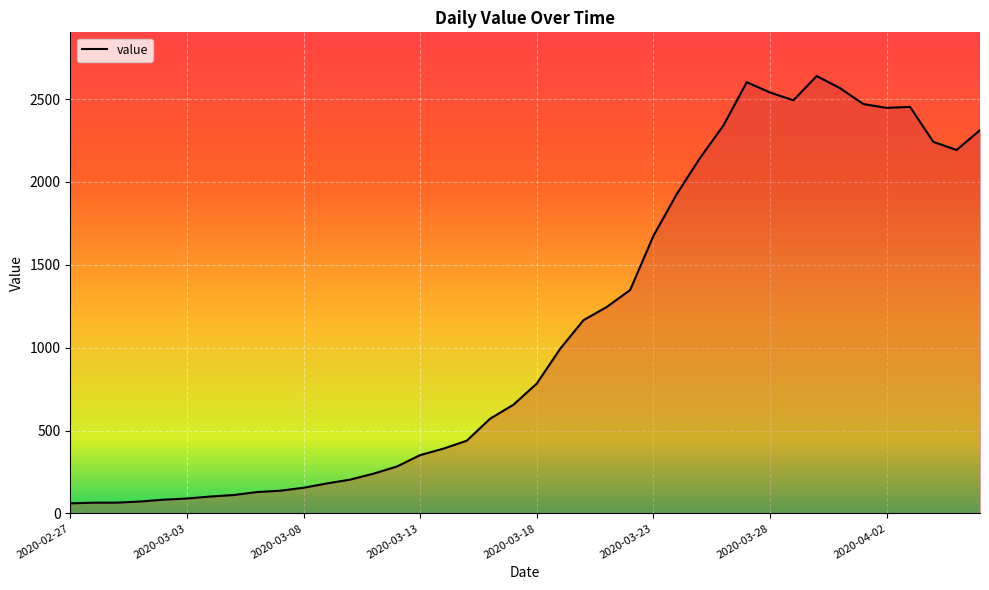

What is the smallest value displayed?

61